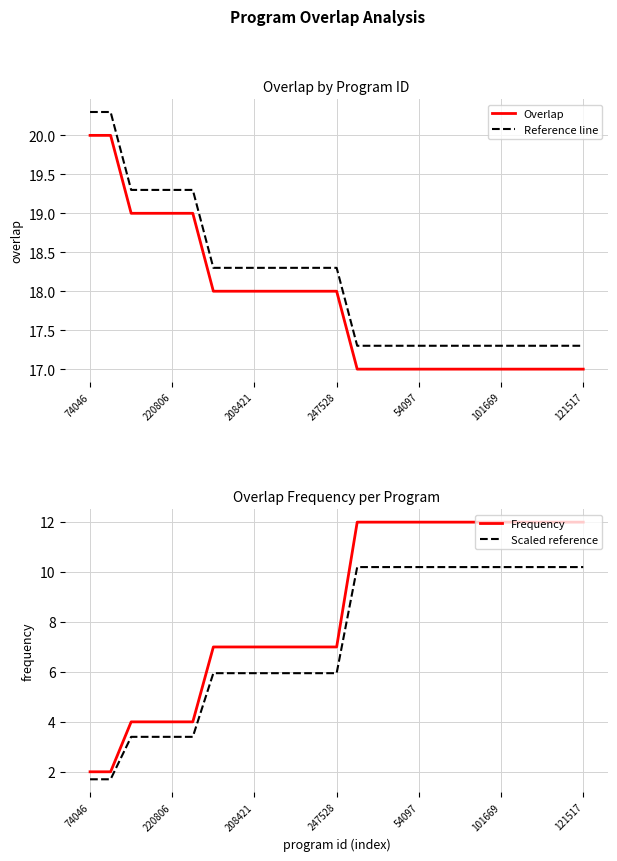

Is the value of Reference line at 74046 greater than the value of Overlap at 54097?

Yes